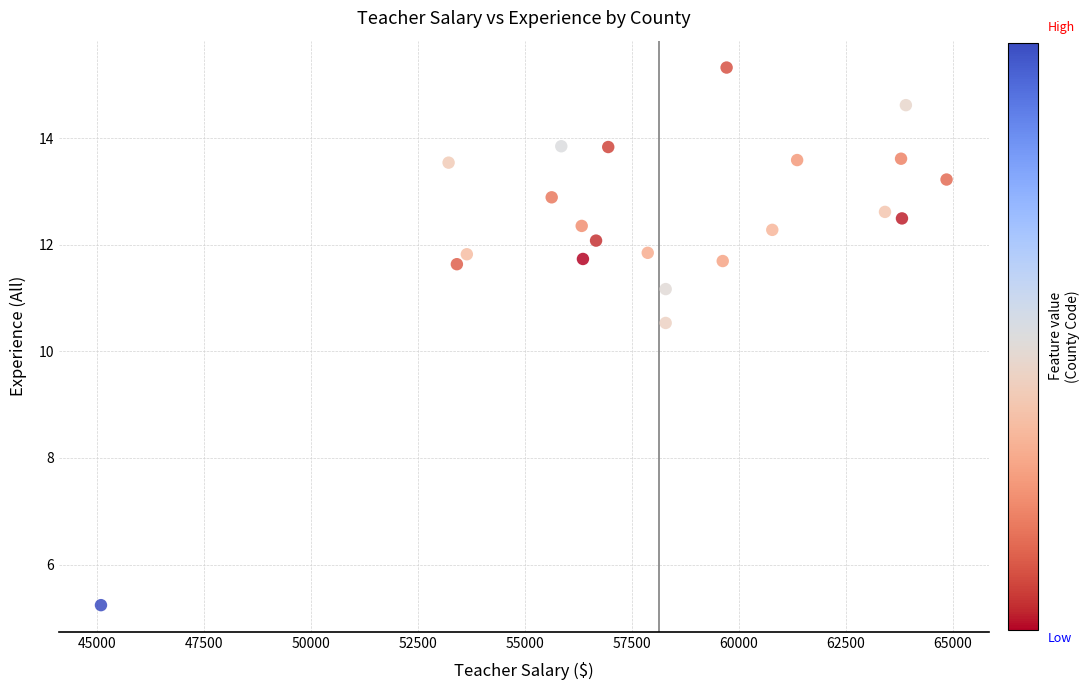

What Y value in the scatter plot is closest to 10?

10.5